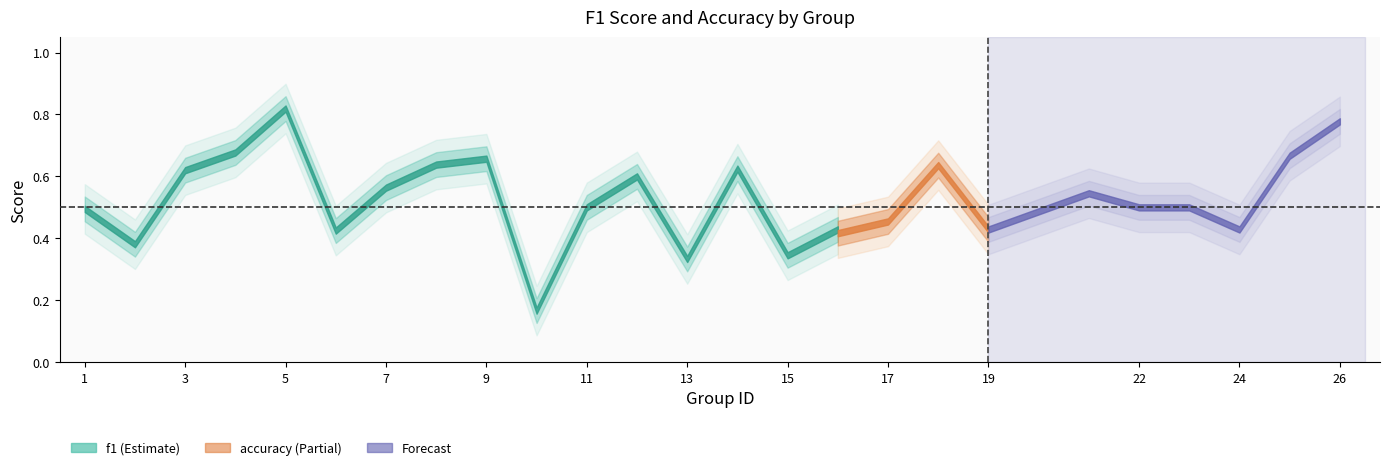

Which series changed the most between 5 and 21?

f1